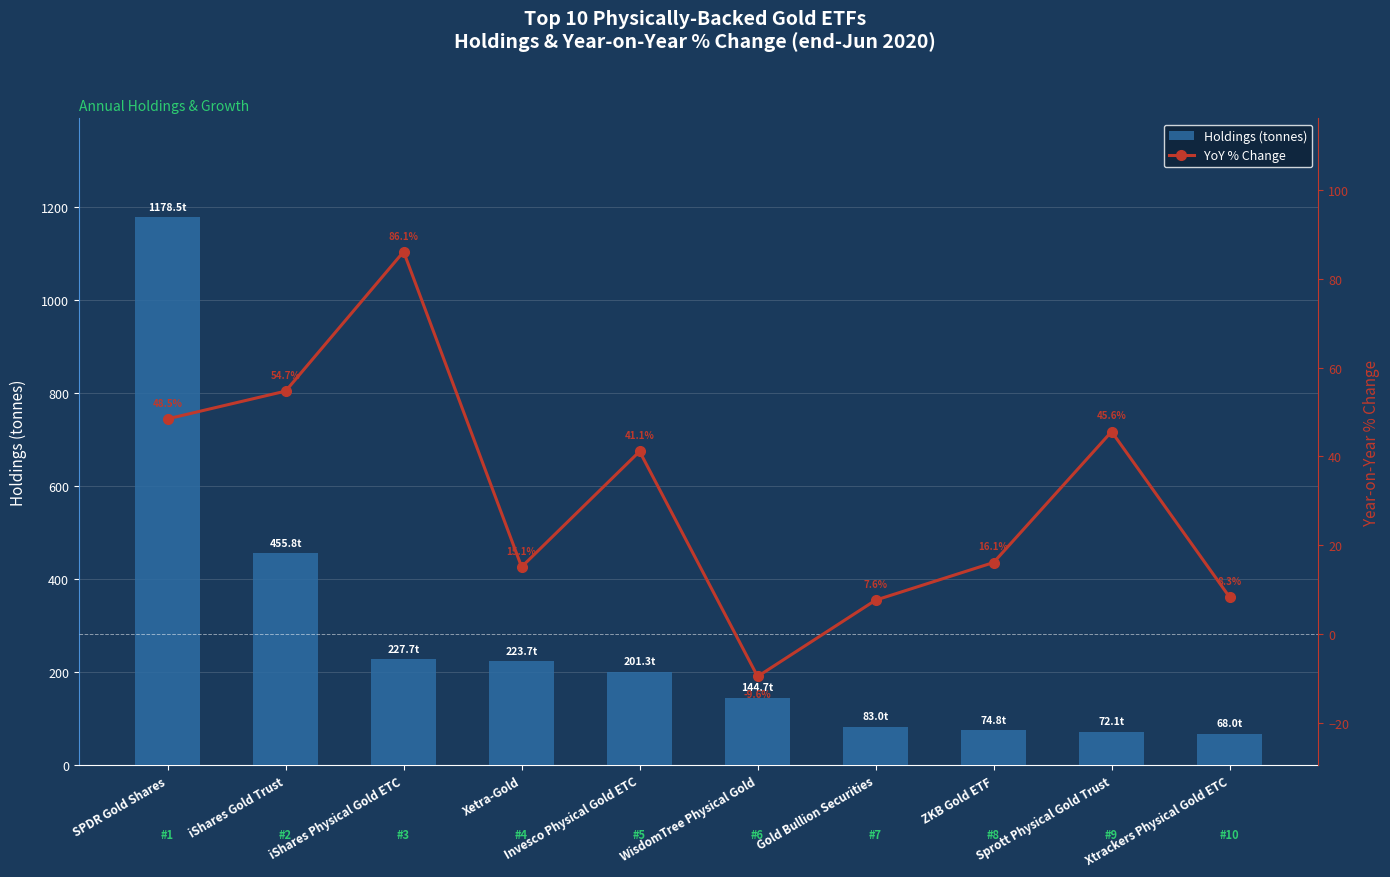

What is the label of the 5th bar from the left?

Invesco Physical Gold ETC